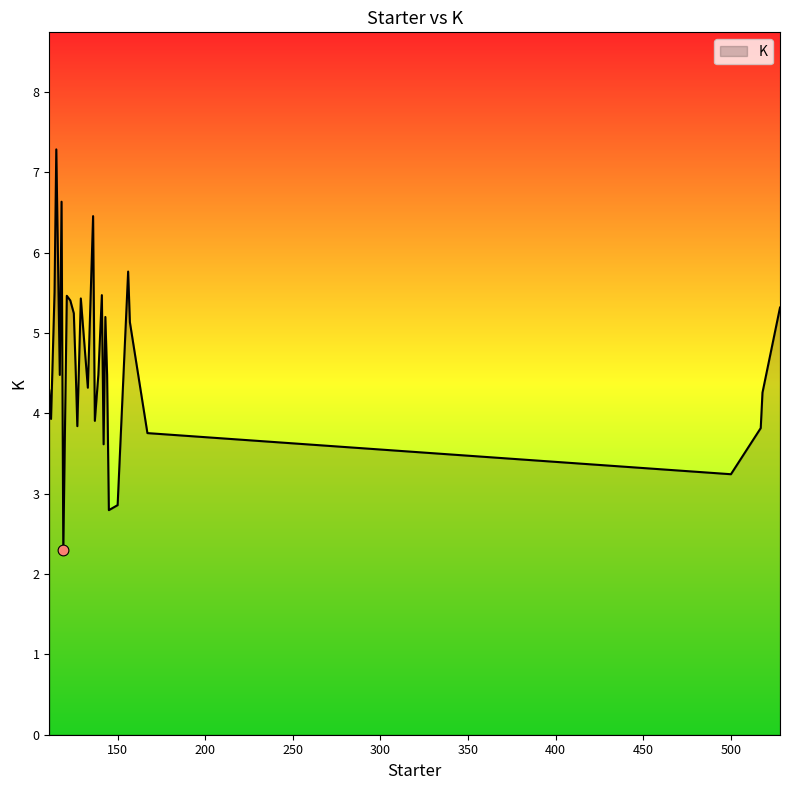

What is the difference between the maximum and minimum values?

5.0